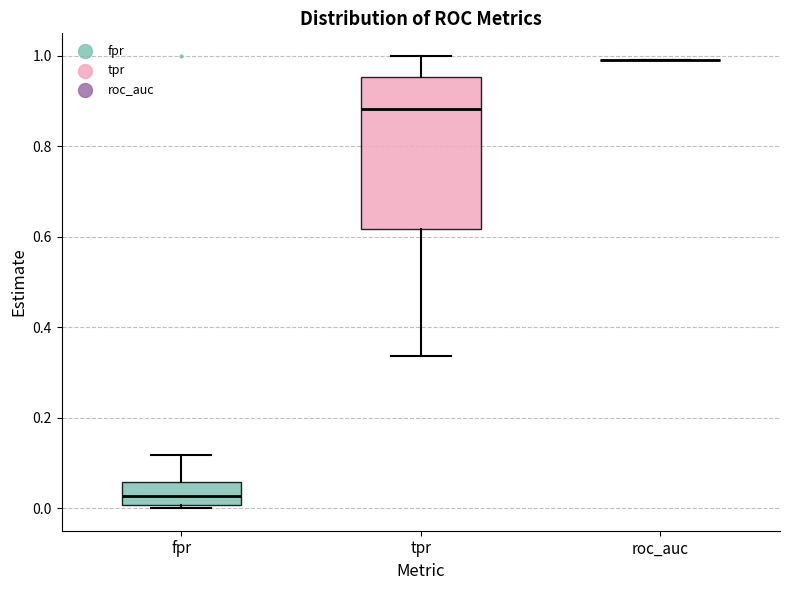

Reading left to right, read every box against the y-axis: the position of its median line, the range the box covers, and the ends of its whiskers. The values are not printed on the chart, so give them approximately, as read against the axis.

fpr: median 0.02, box 0.00 to 0.06, whiskers 0.00 (just below the box's lower edge) to 0.12
tpr: median 0.88, box 0.62 to 0.96, whiskers 0.34 to 1.00
roc_auc: box collapsed to a line at 0.98, whiskers 0.98 to 0.98